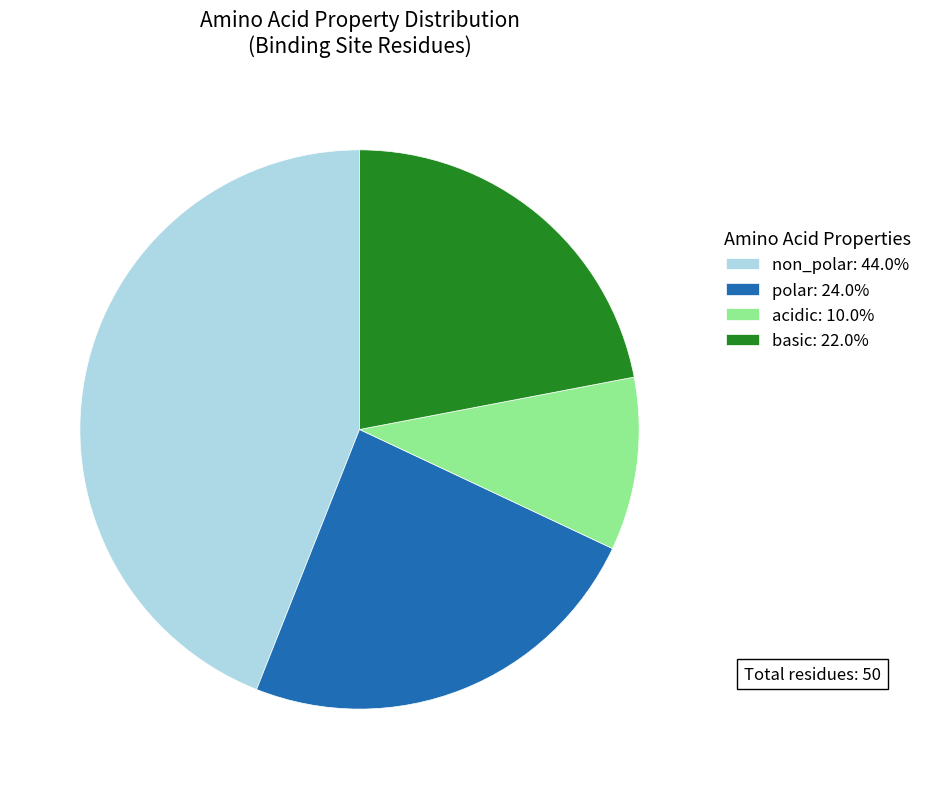

What is the largest slice in the pie chart?

non_polar